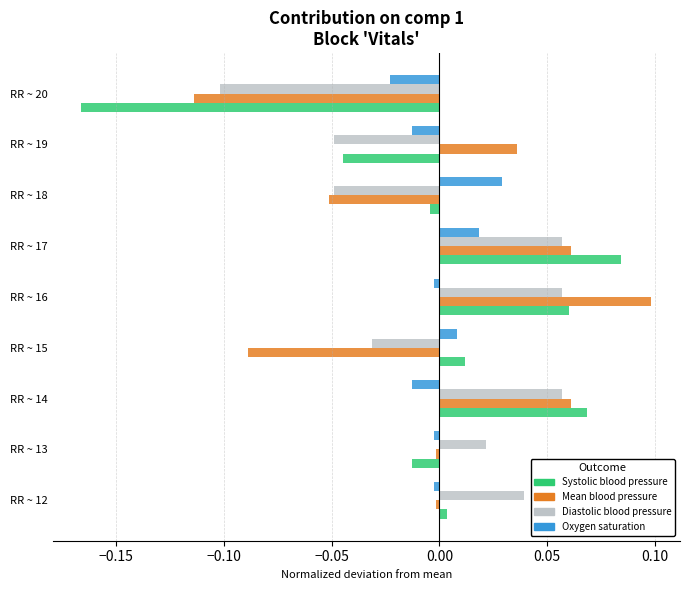

Is the value of Diastolic blood pressure at RR ~ 19 greater than the value of Mean blood pressure at RR ~ 14?

No